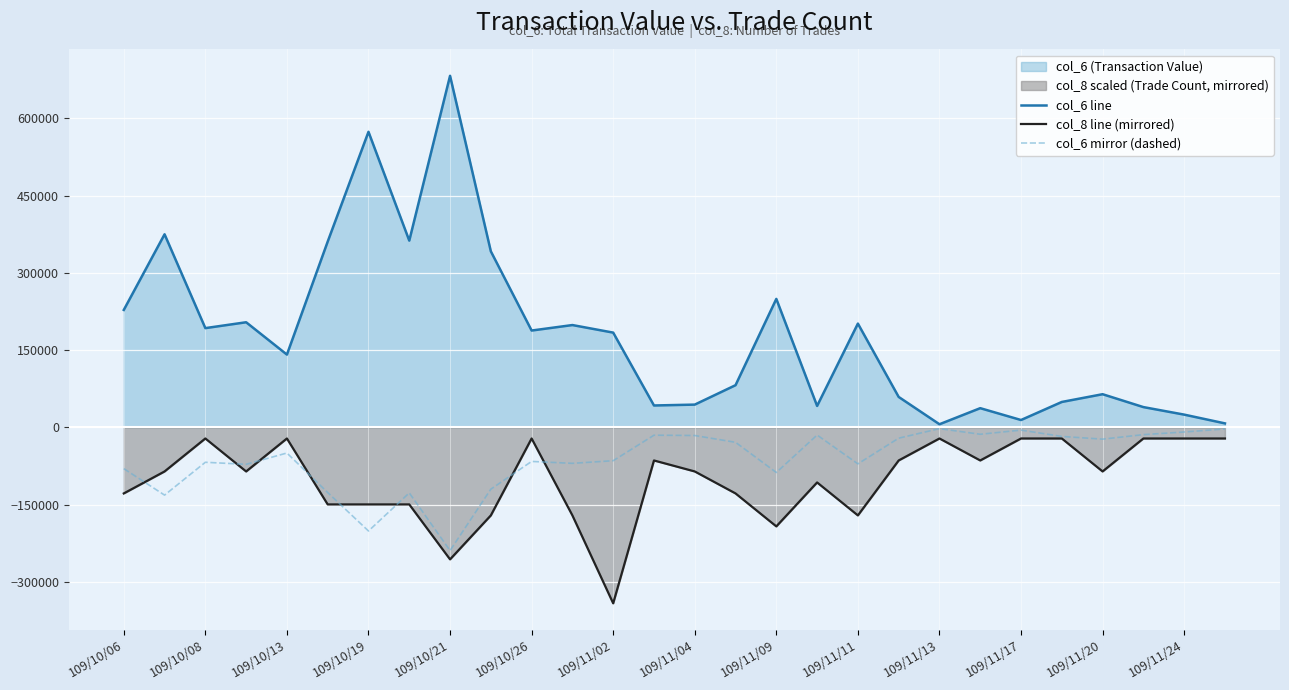

Which series has the largest total across all categories?

col_6 line